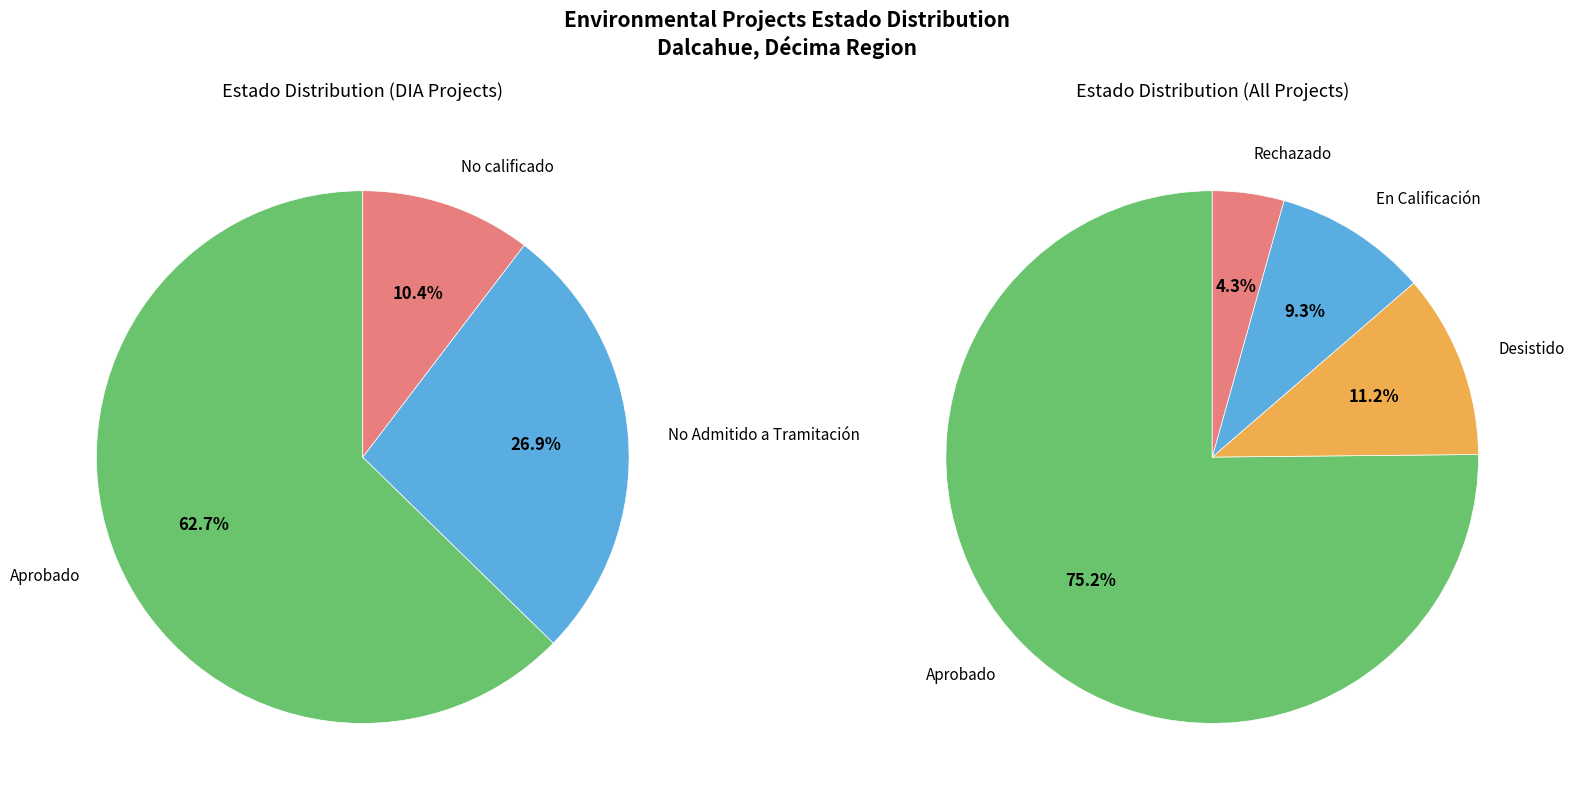

Is there any slice that represents more than half of the pie?

Yes